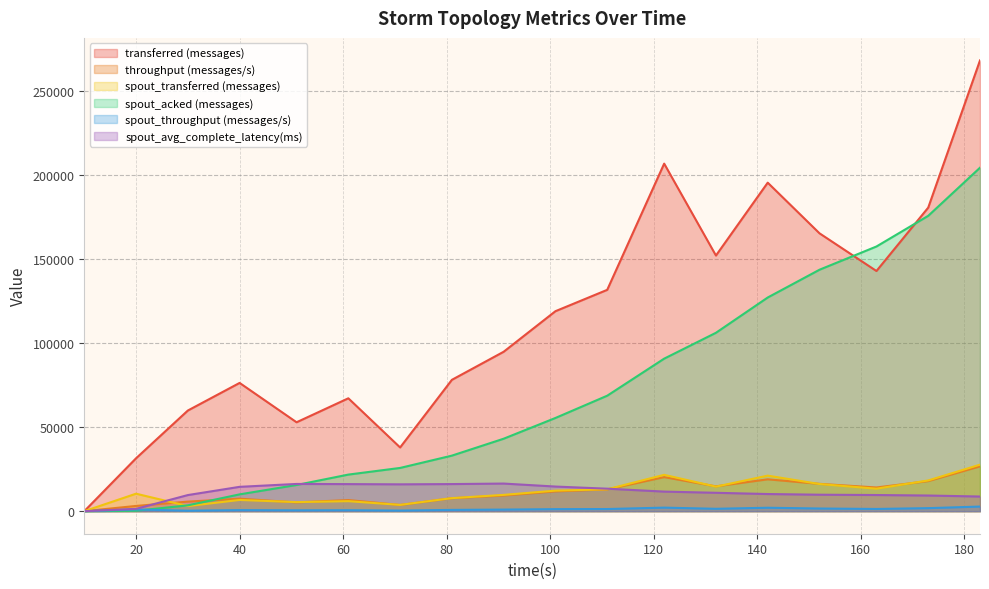

What are all the series names shown in the legend?

transferred (messages), throughput (messages/s), spout_transferred (messages), spout_acked (messages), spout_throughput (messages/s), spout_avg_complete_latency(ms)